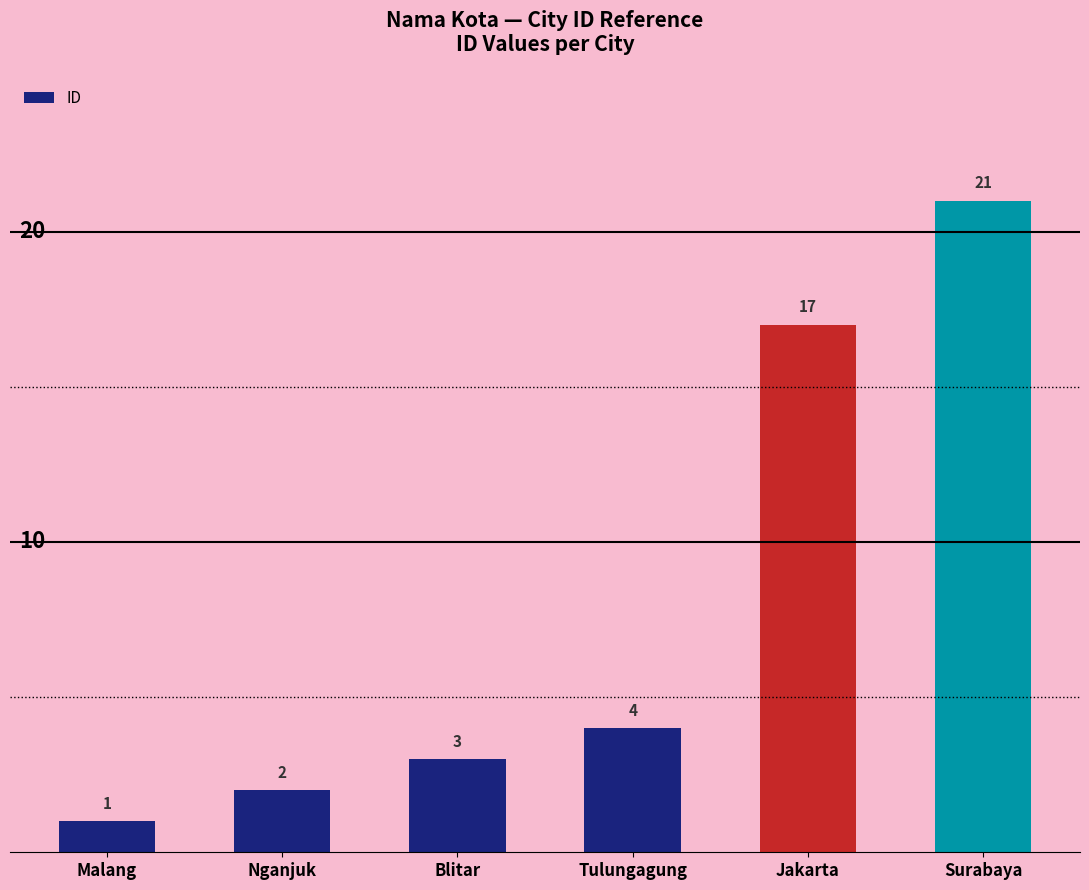

What is the difference between the second highest and second lowest values?

15